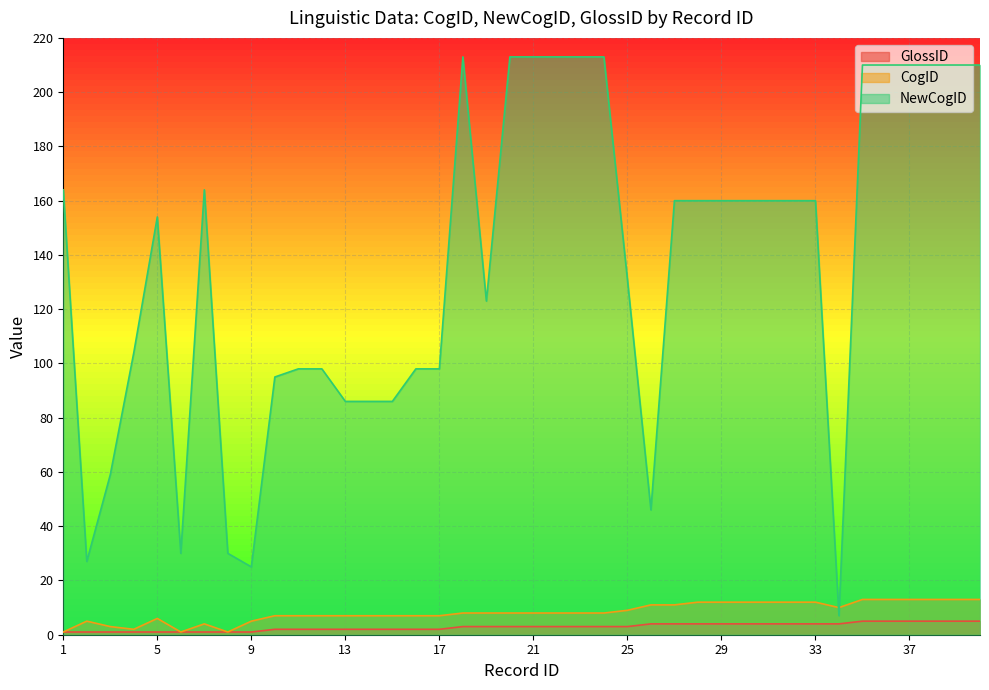

How many lines are shown in the chart?

3